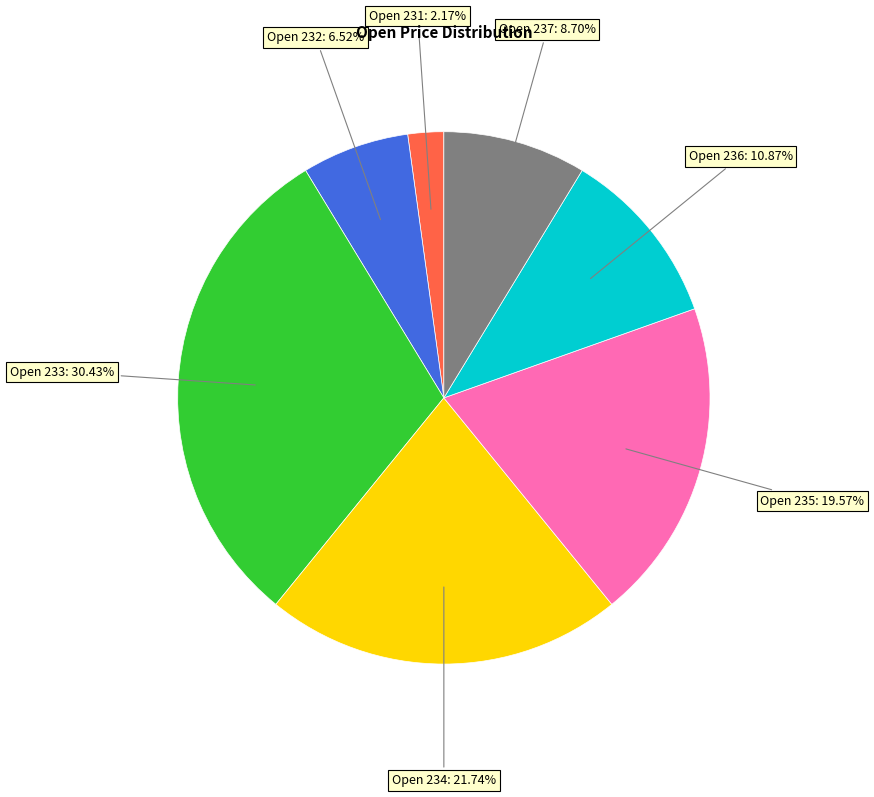

Which category has the smallest portion of the pie?

Open 231